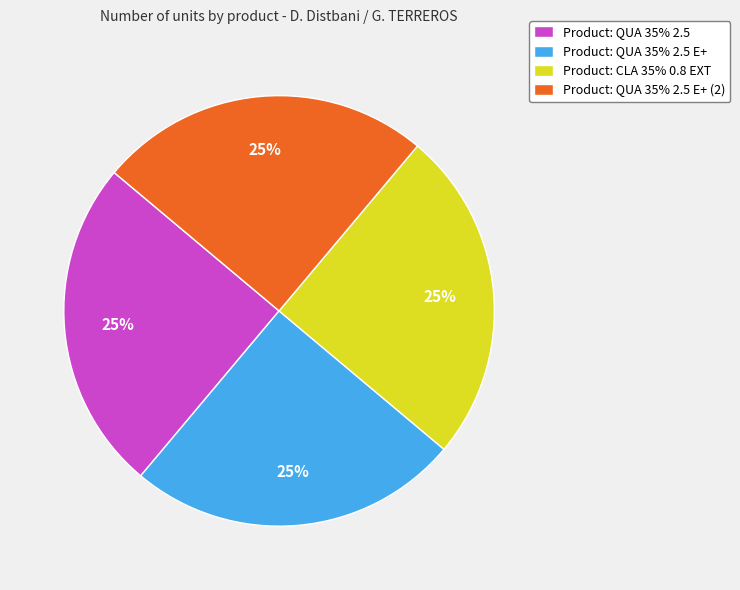

What percentage is the Product: QUA 35% 2.5 E+ slice, to the nearest percent?

25%